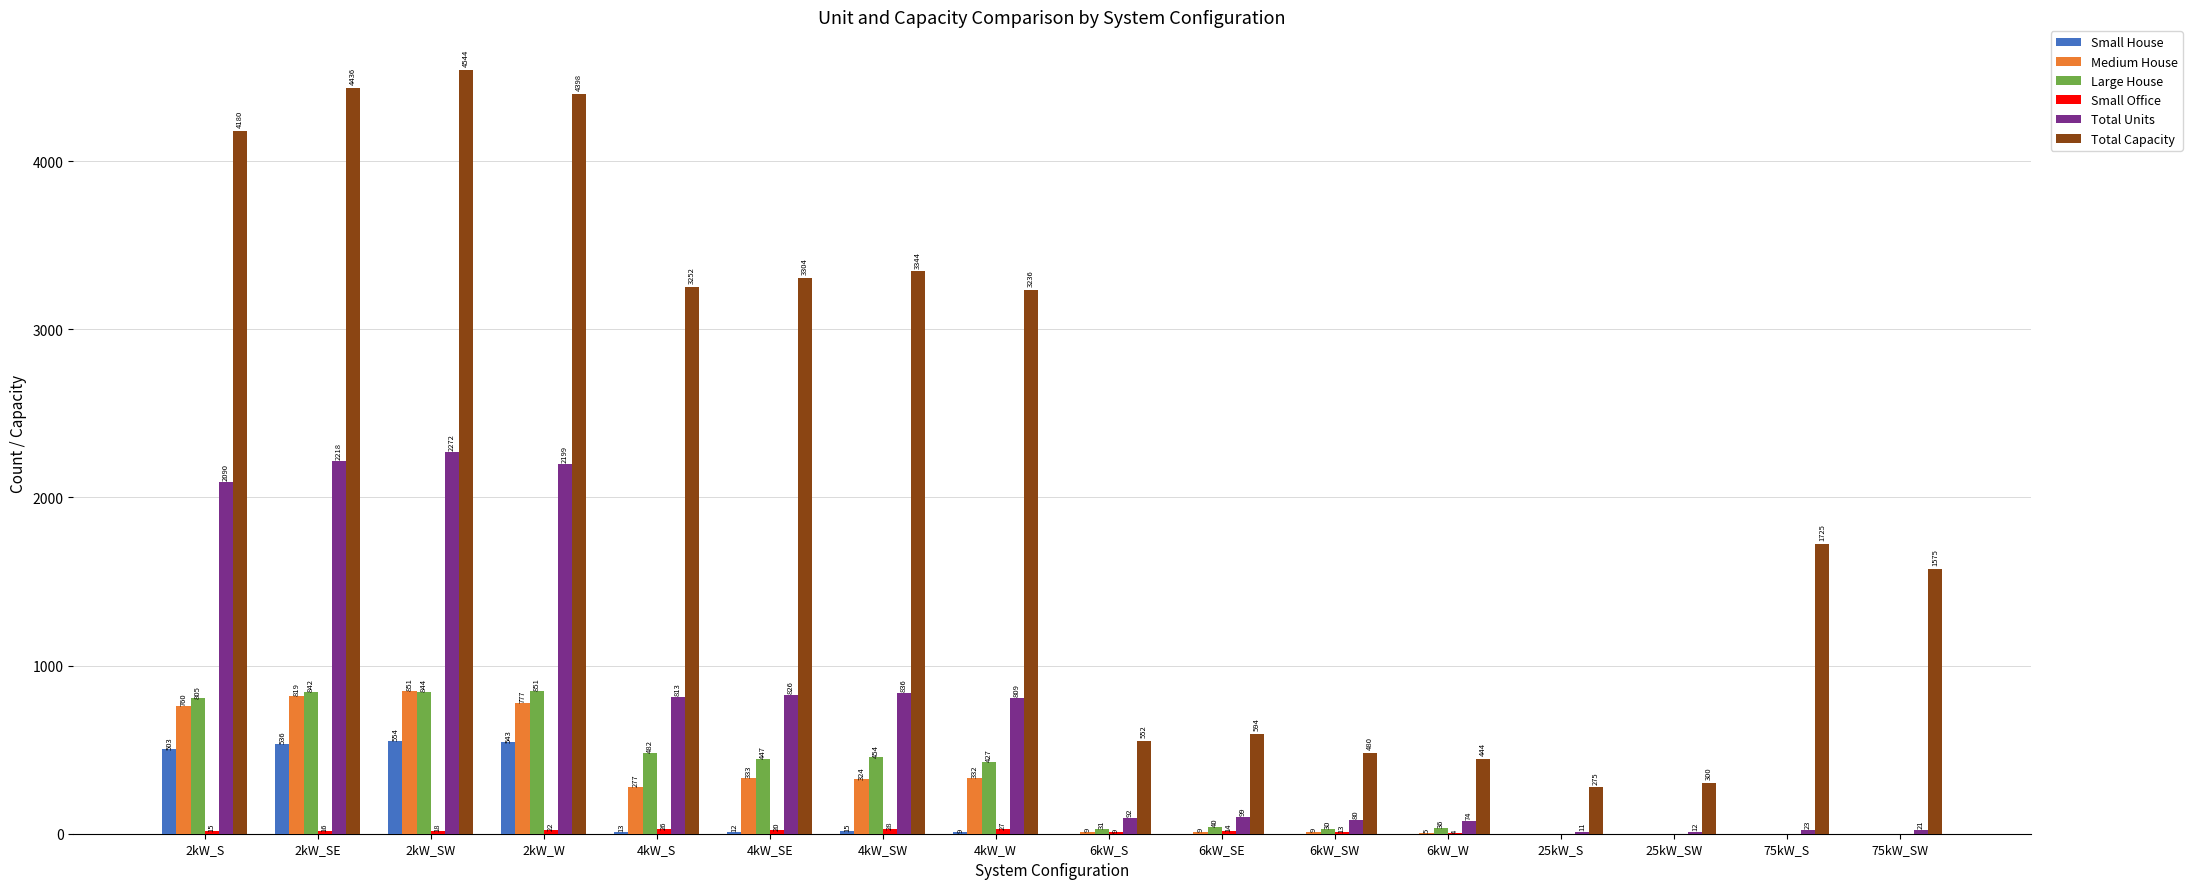

Between 4kW_S and 6kW_W, which series saw the biggest shift?

Total Capacity